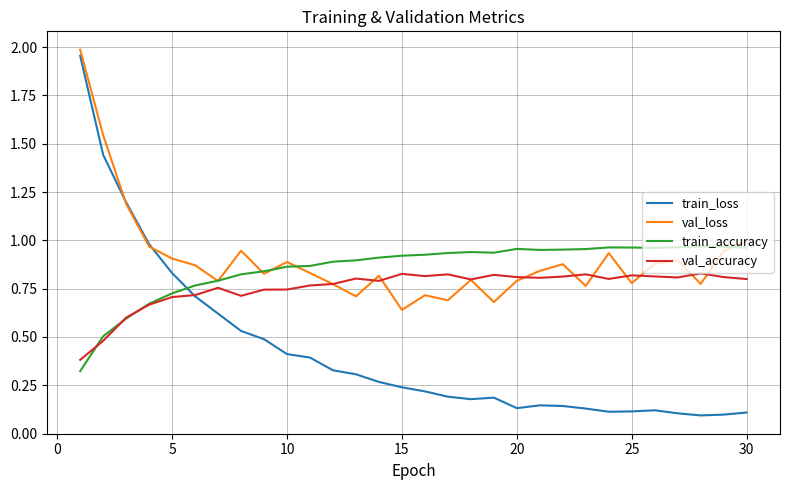

At how many categories does at least one series exceed 0?

30